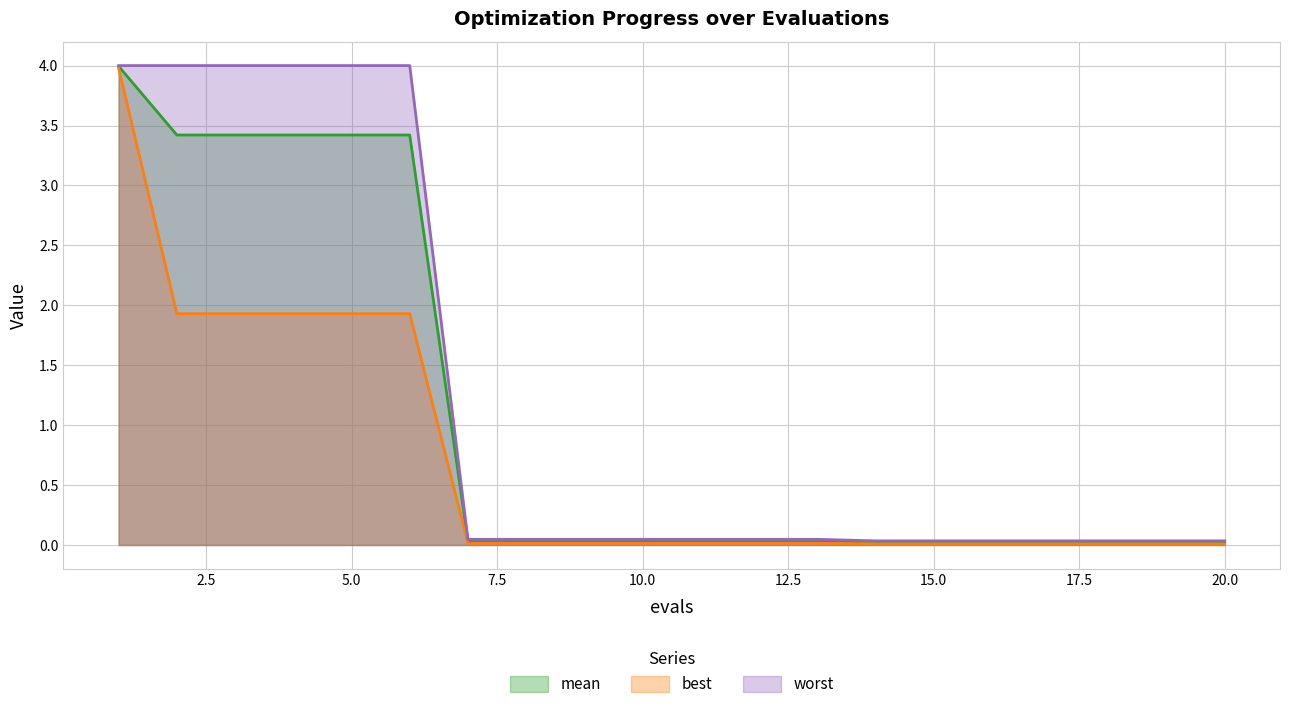

Is the value of worst at 15 greater than the value of best at 2?

No